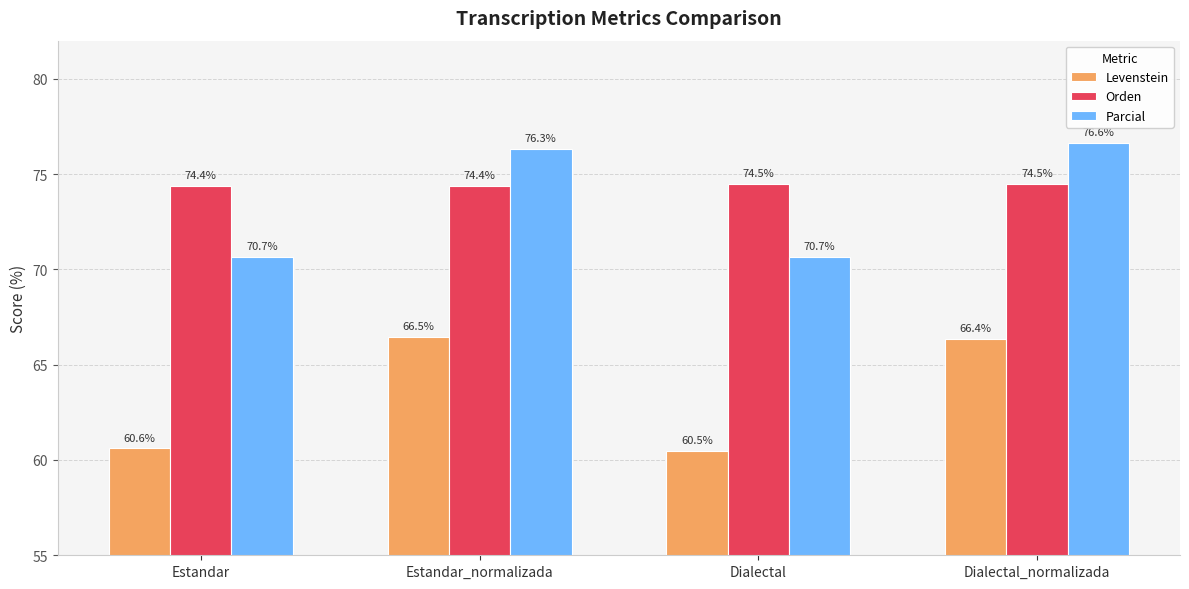

What position from the right is Dialectal_normalizada?

1